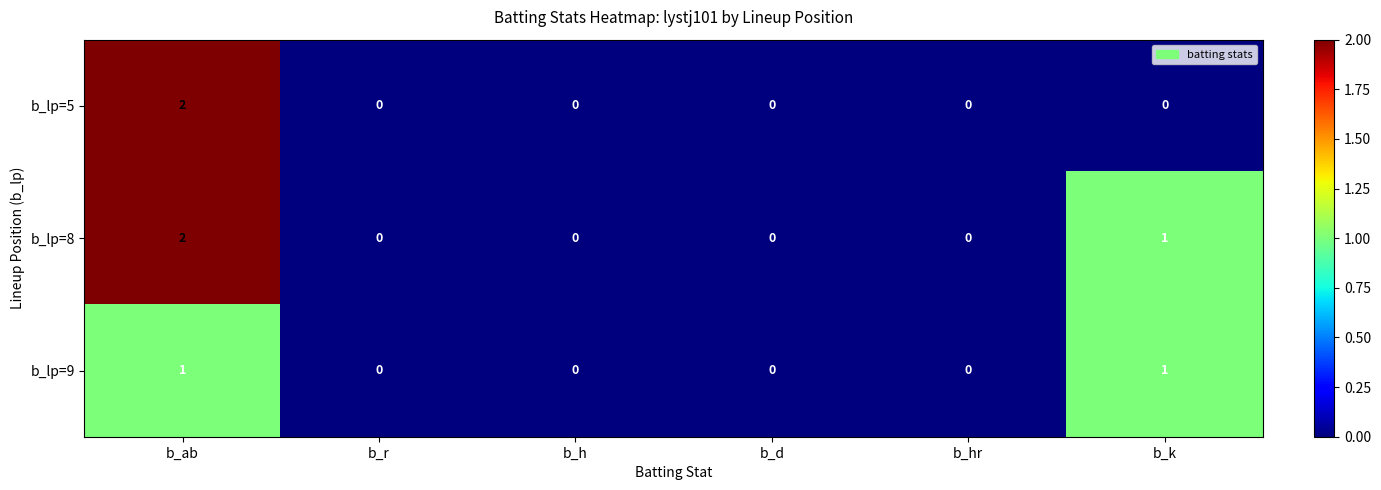

What is the sum of all b_lp=8 values?

3